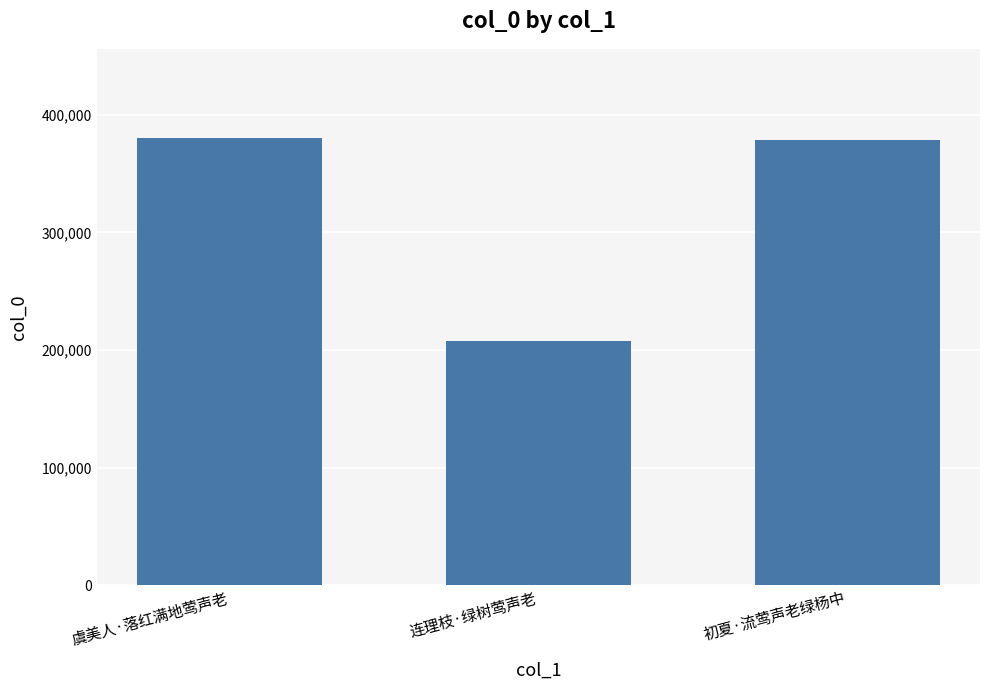

Read the value at 虞美人·落红满地莺声老, to the nearest 50.

380200